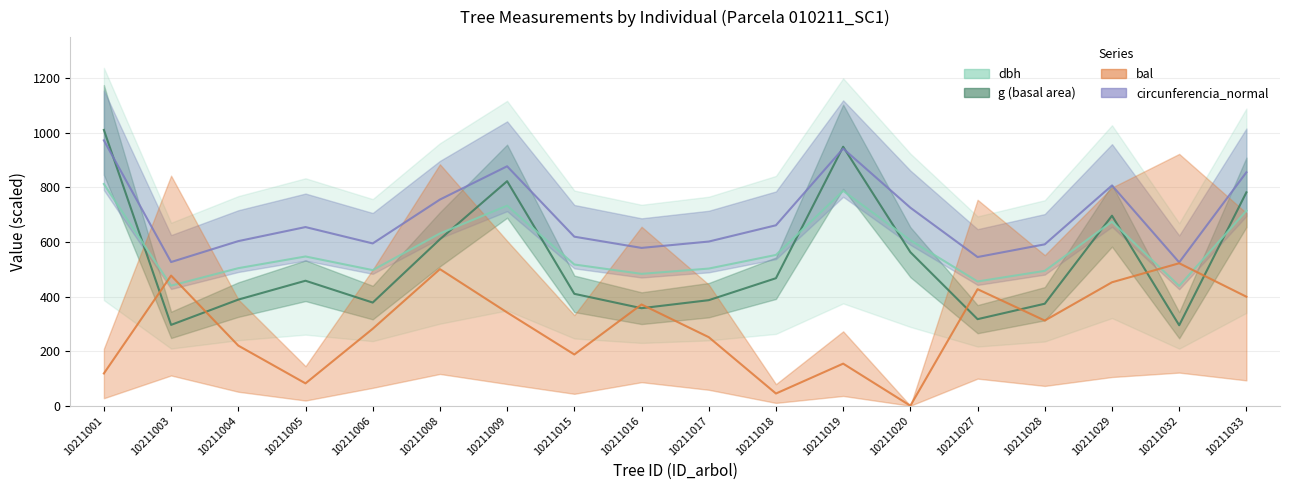

Rank the series by their maximum value, from lowest to highest.

bal, dbh, circunferencia_normal, g